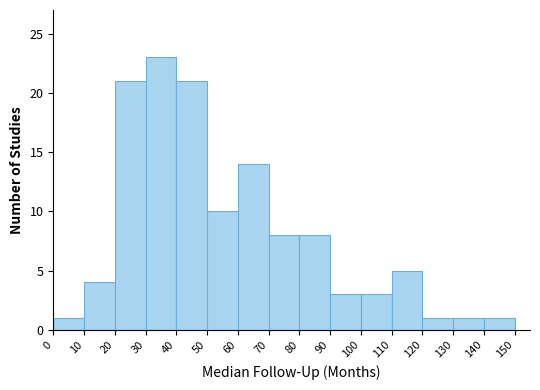

Reading left to right, transcribe this chart: for each bar, give the range it covers on the x-axis and its height. The values are not printed on the chart, so give them approximately, as read against the axis.

0 to 10: 1
10 to 20: 4
20 to 30: 21
30 to 40: 23
40 to 50: 21
50 to 60: 10
60 to 70: 14
70 to 80: 8
80 to 90: 8
90 to 100: 3
100 to 110: 3
110 to 120: 5
120 to 130: 1
130 to 140: 1
140 to 150: 1